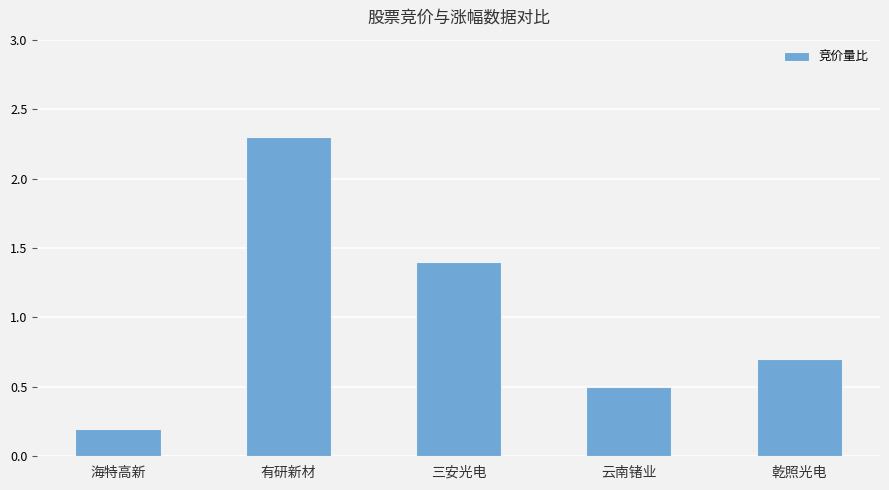

Which has a higher value, 有研新材 or 海特高新?

有研新材